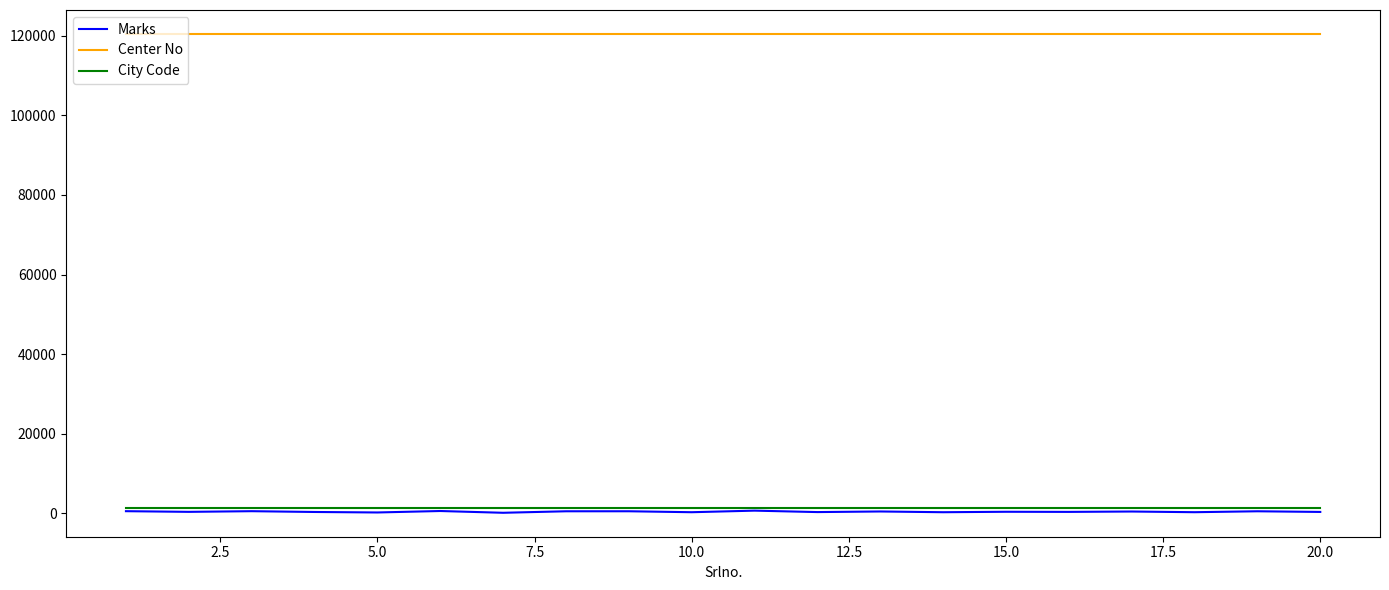

True or false: Center No and Marks intersect in this chart.

False